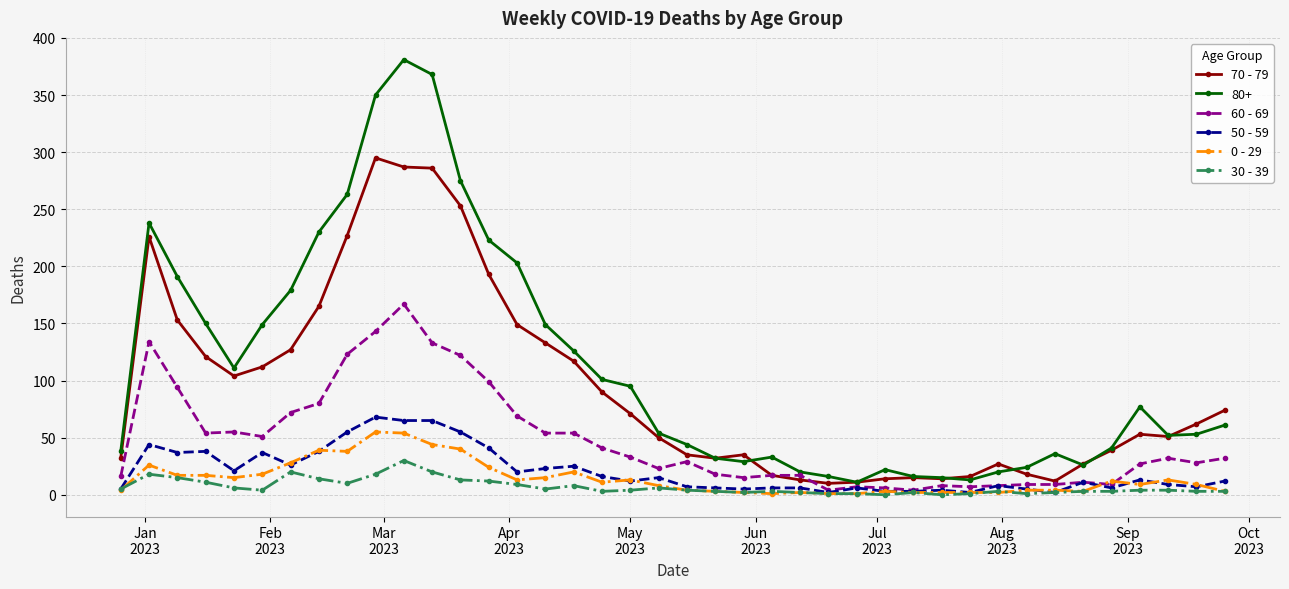

Which series has the largest total across all categories?

80+